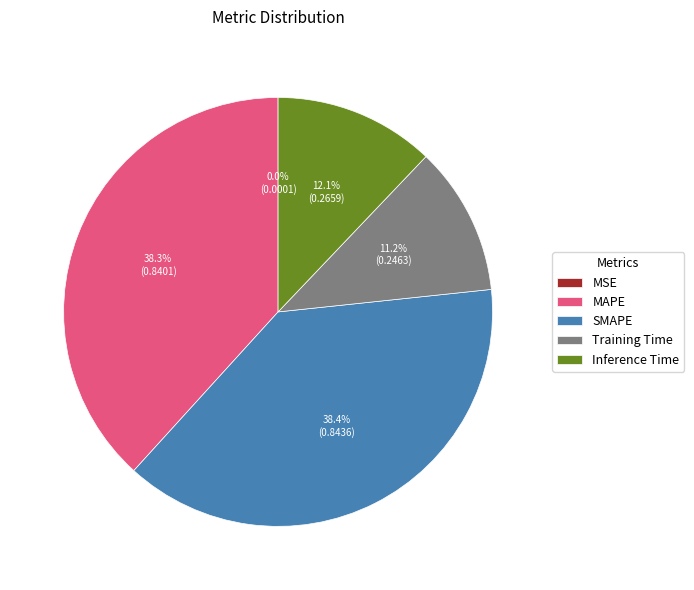

How much of the chart is everything except Training Time?

88.8%